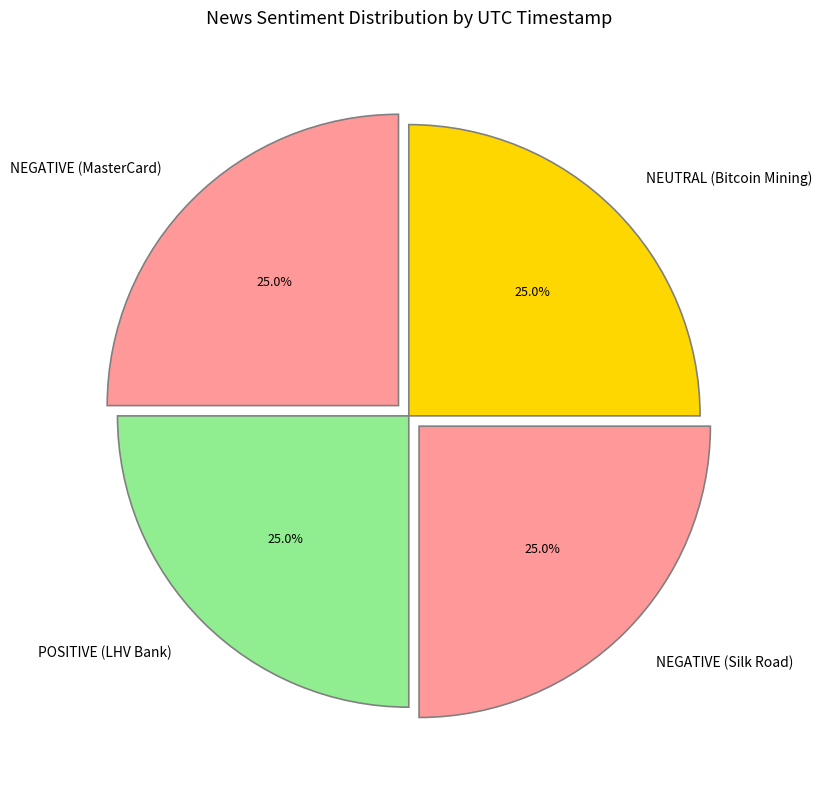

To the nearest percent, what portion does NEGATIVE (Silk Road) represent?

25%